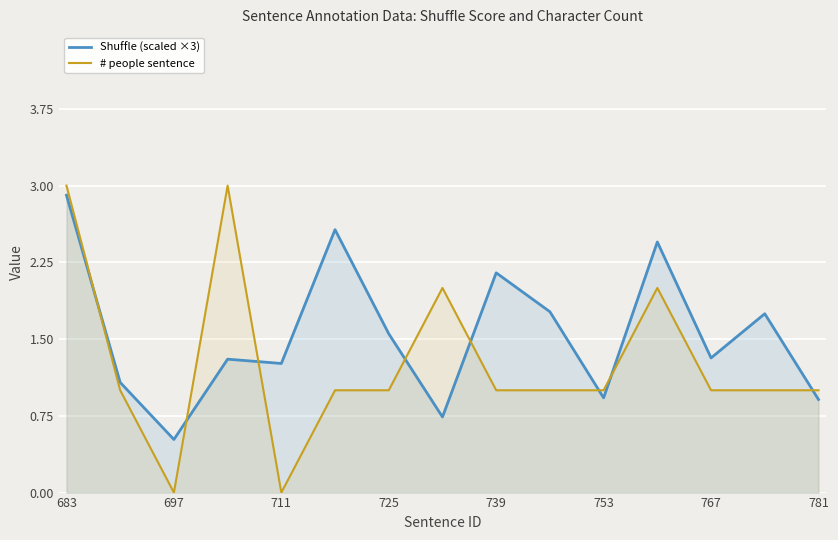

What are all the series names shown in the legend?

Shuffle (scaled ×3), # people sentence